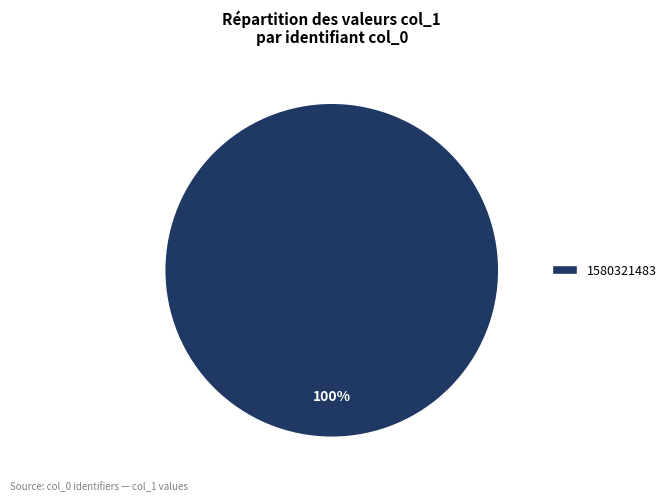

Rank the categories by value from lowest to highest.

1580321483